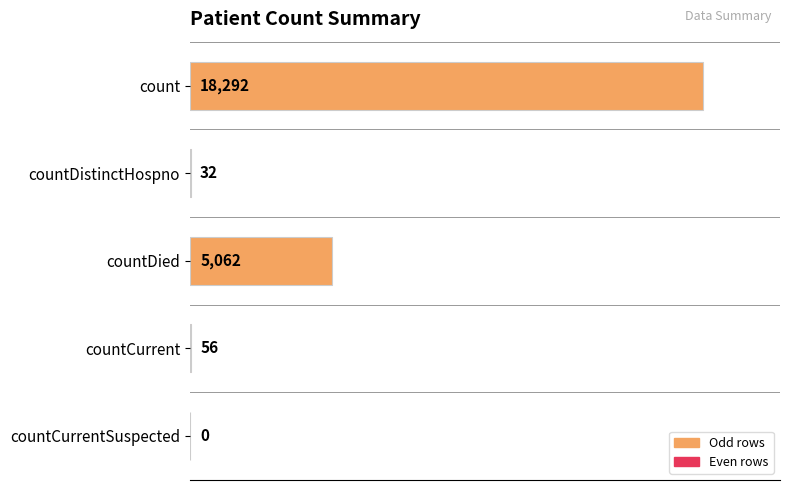

Is it true that the value at countDistinctHospno is 32?

True